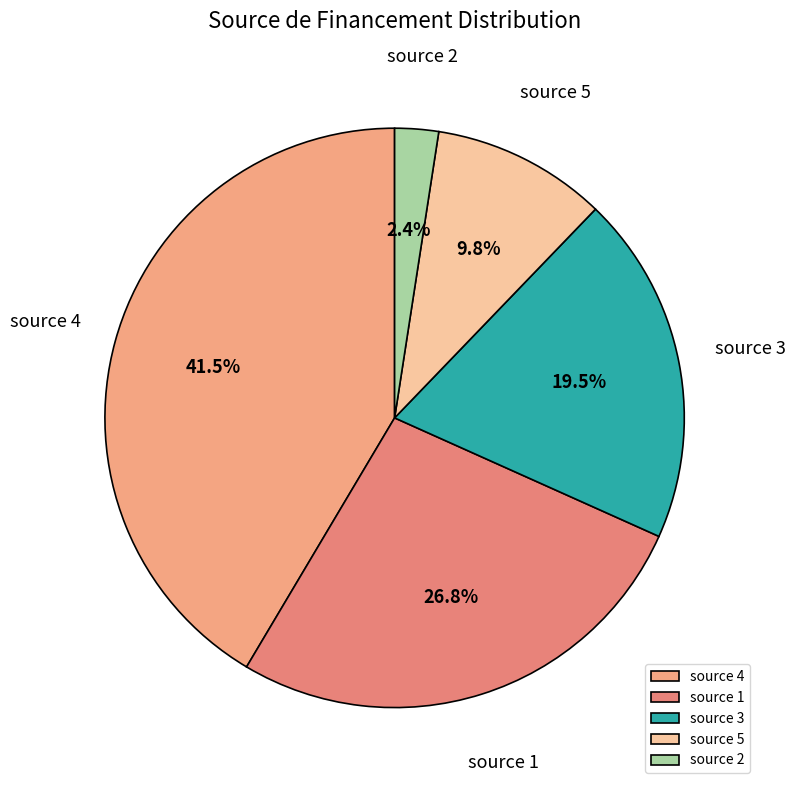

Between source 2 and source 4, which is larger?

source 4